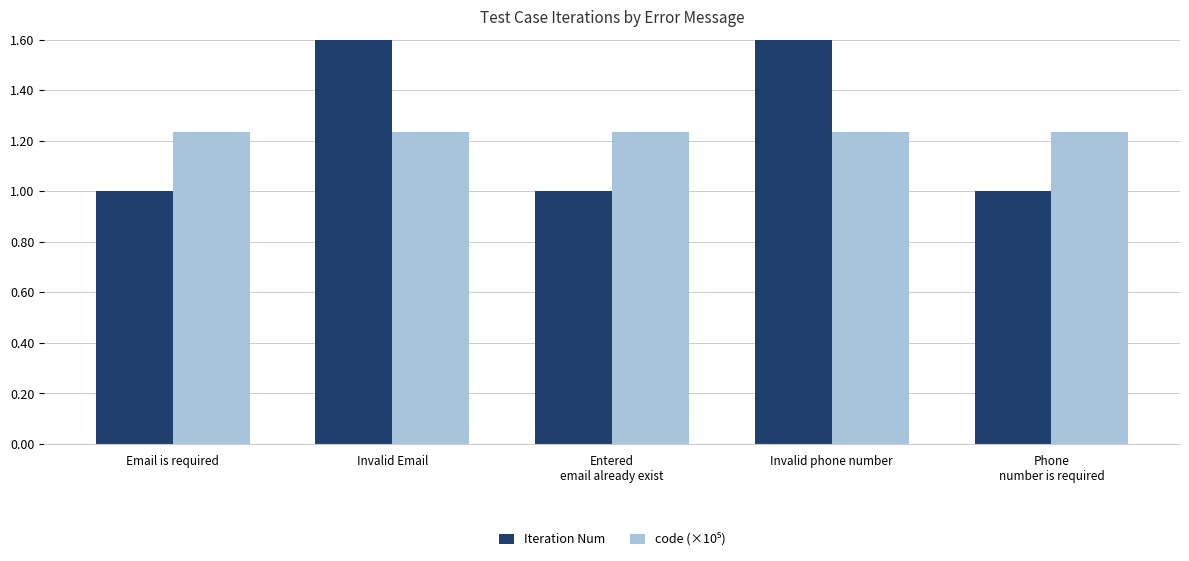

What is the sum of all Iteration Num values?

14.0